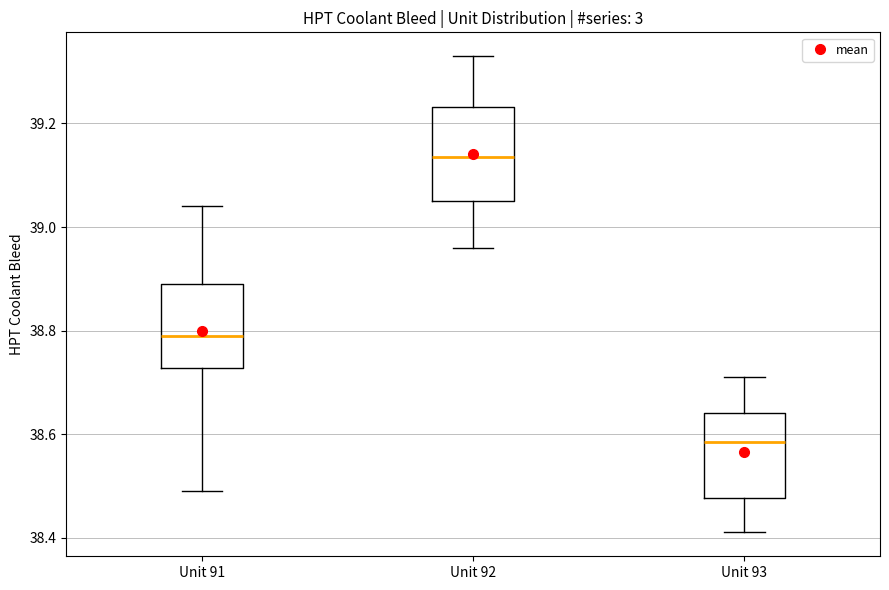

Where does the lower whisker of the box for Unit 91 end on the y-axis? The values are not printed on the chart, so give them approximately, as read against the axis.

38.50